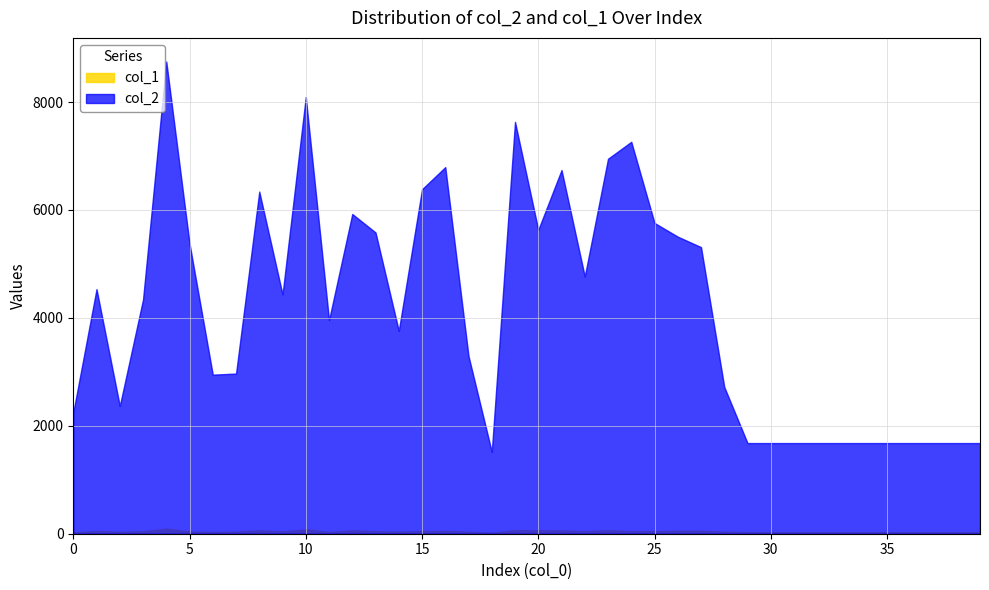

True or false: col_1 and col_2 cross at least once.

False